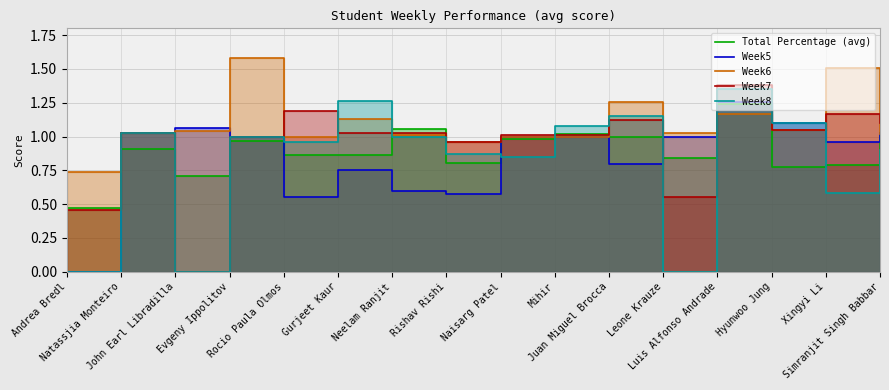

Where is the first local maximum for Week7?

Natassjia Monteiro